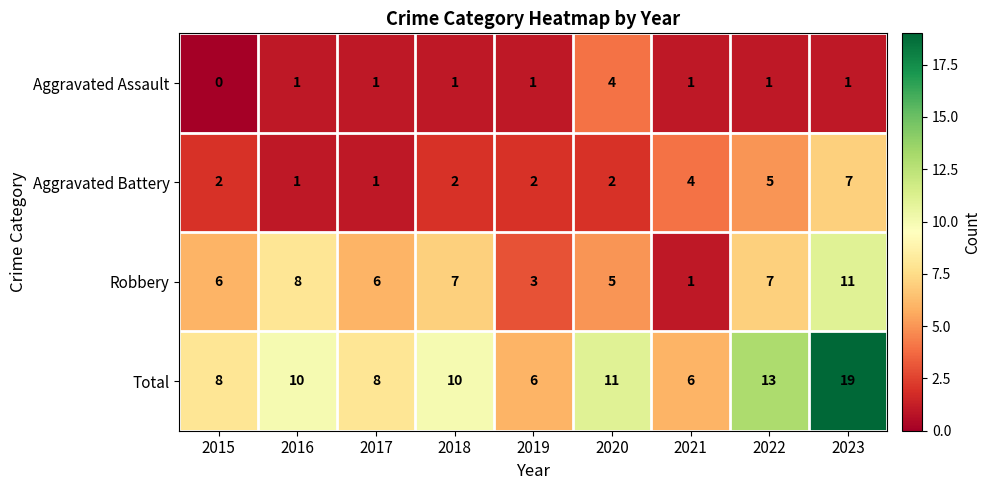

Is it true that Total equals 2 at 2019?

False